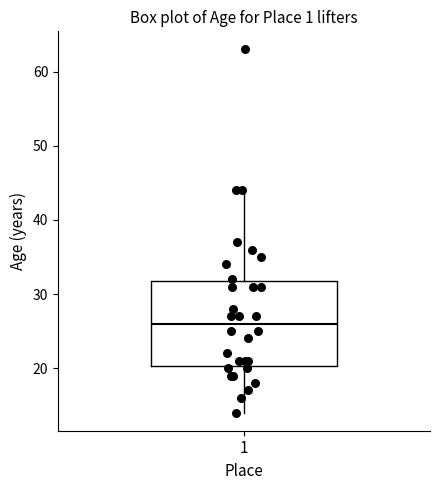

Read this box plot against the y-axis: the position of the median line, the range covered by the box, and the ends of both whiskers. The values are not printed on the chart, so give them approximately, as read against the axis.

median 26, box 20 to 32, whiskers 14 to 44